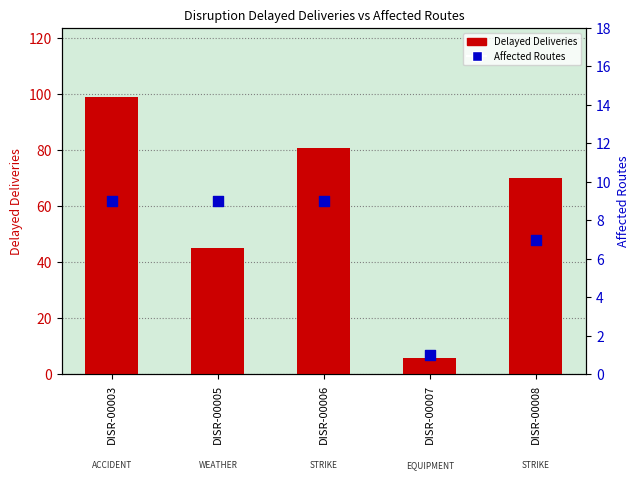

Which series has the widest spread of Y values?

Delayed Deliveries